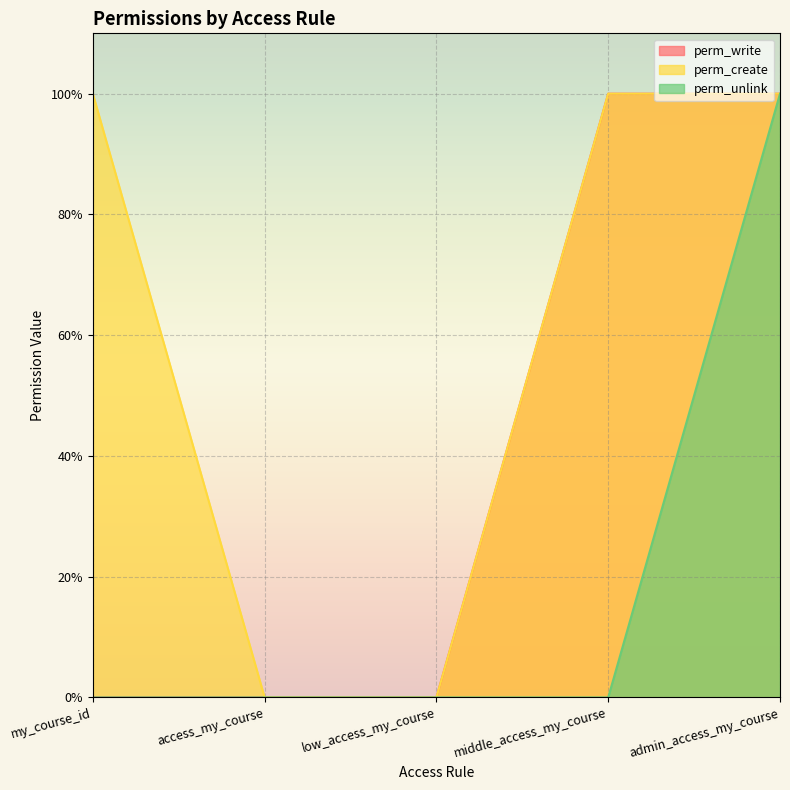

Rank the series by their average value, from lowest to highest.

perm_unlink, perm_write, perm_create